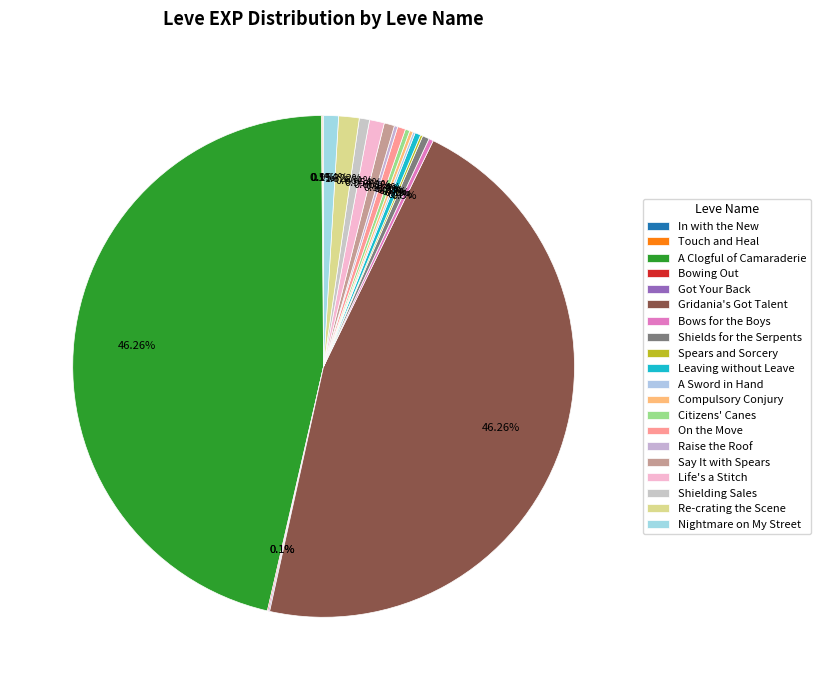

Between Bows for the Boys and Shields for the Serpents, which is larger?

Shields for the Serpents